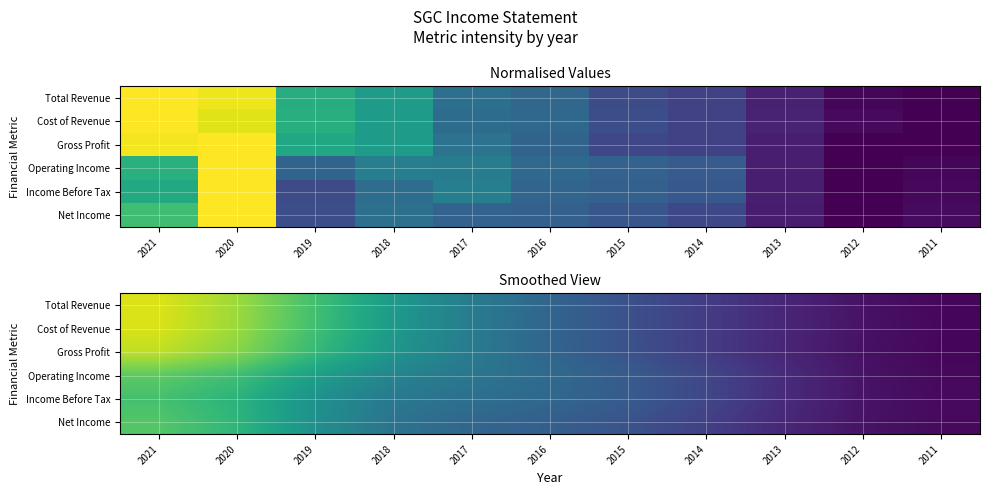

At which label does Cost of Revenue reach its minimum?

2011